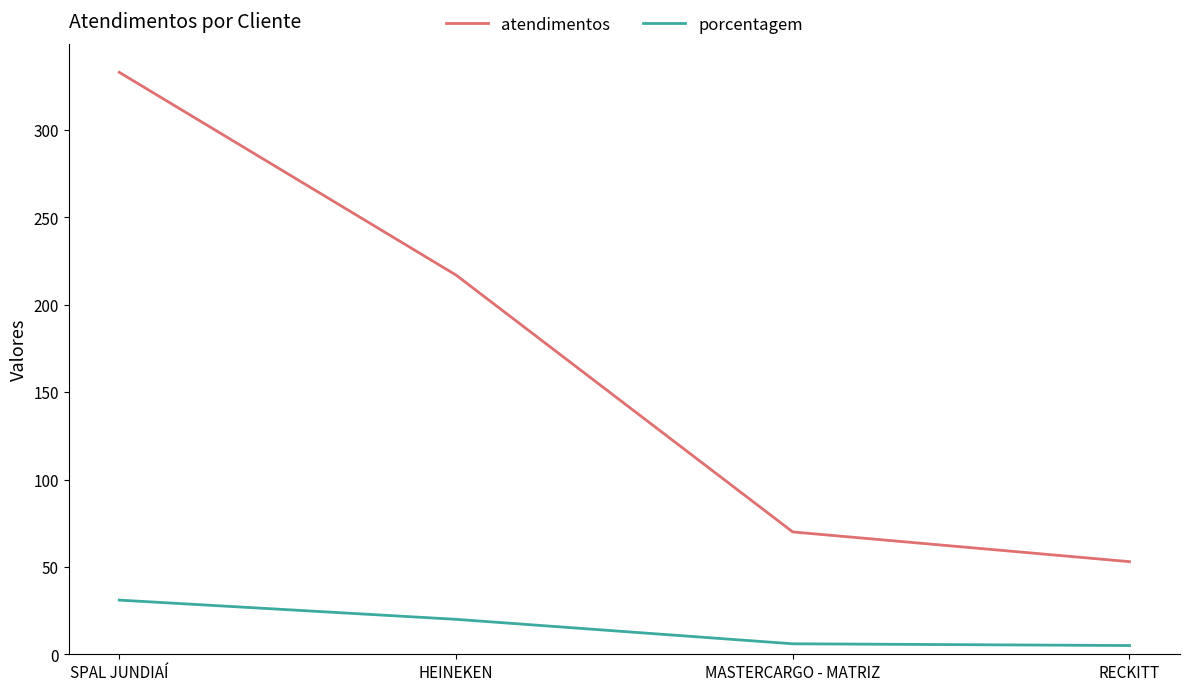

What are all the series names shown in the legend?

atendimentos, porcentagem